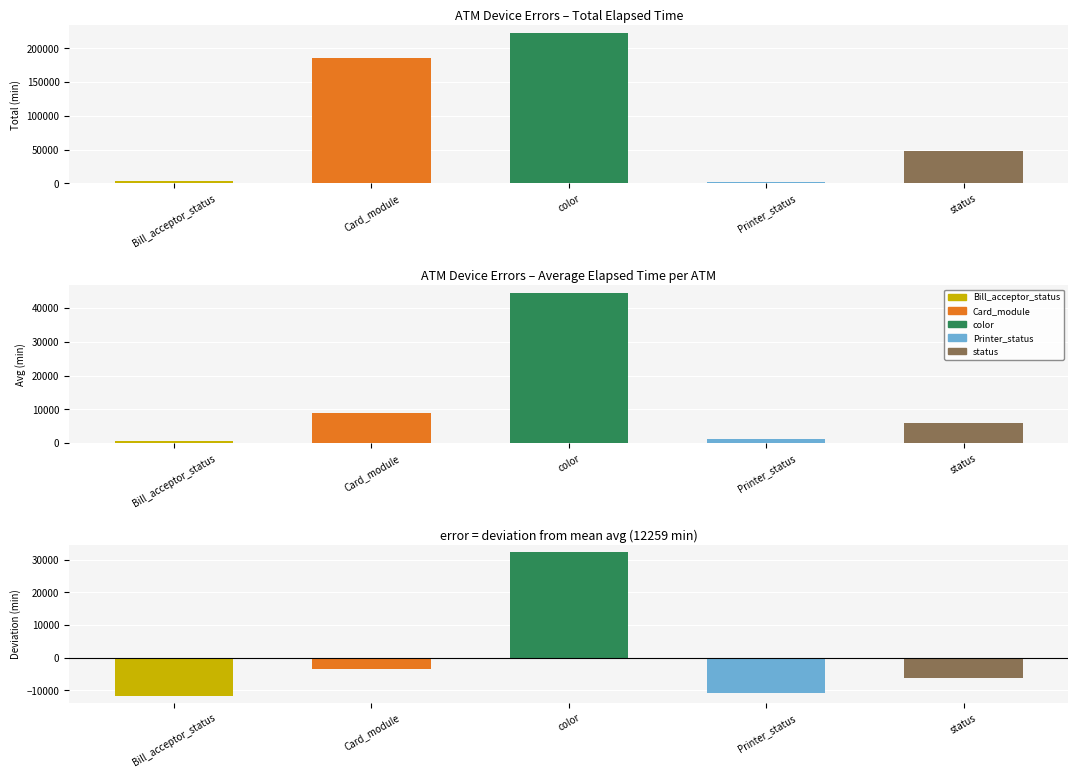

Rank the categories by value from lowest to highest.

Printer_status, Bill_acceptor_status, status, Card_module, color